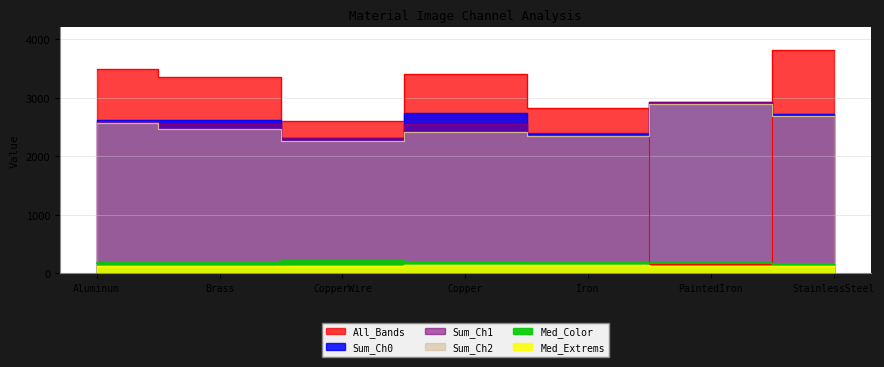

True or false: All_Bands has a value of 3487.1 at Aluminum.

True